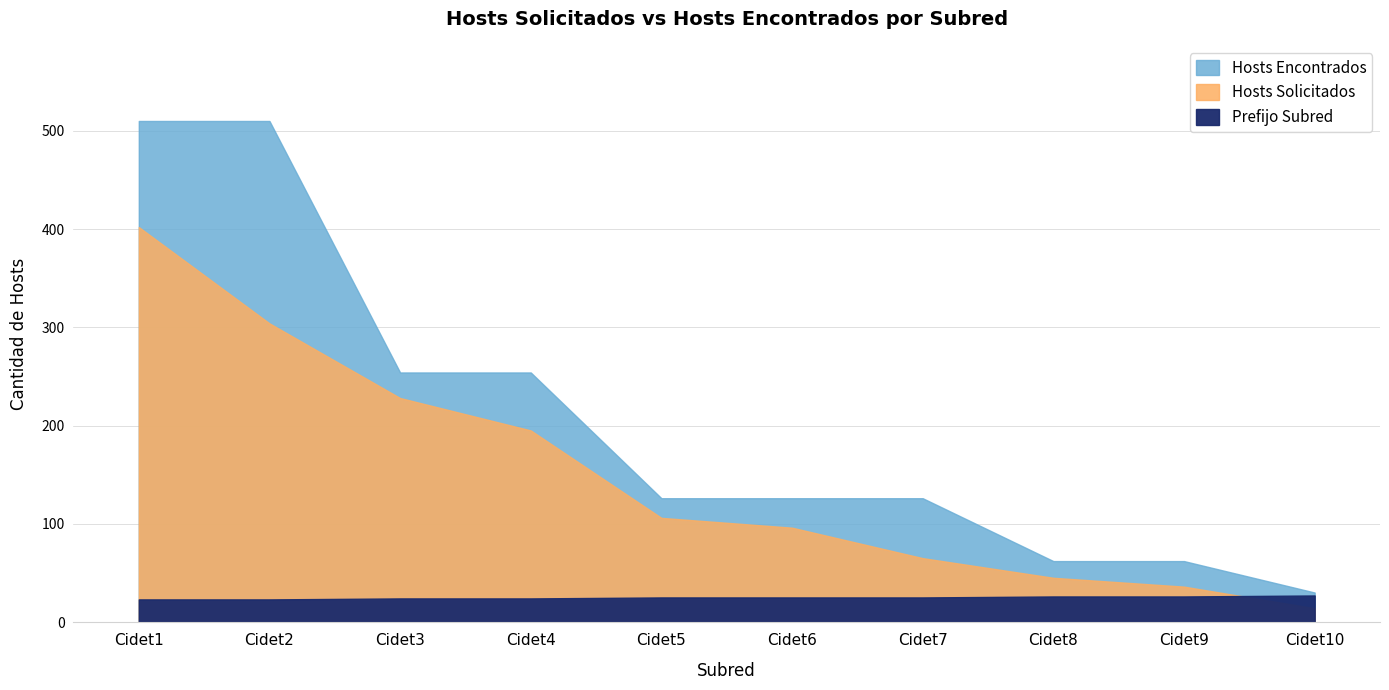

What is the difference between the second highest and minimum values in the Prefijo Subred series?

3